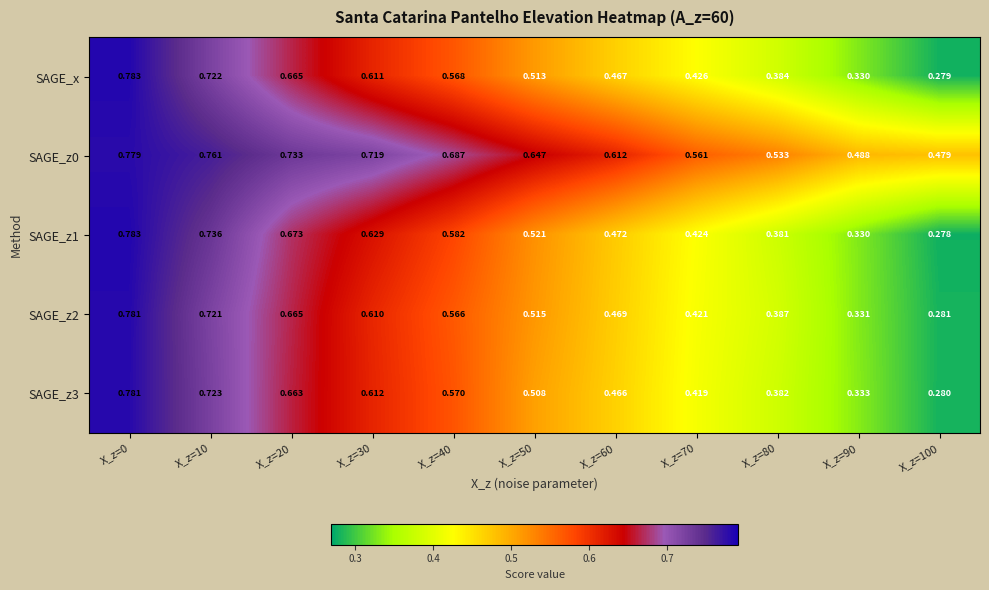

At which category does the chart reach its minimum across all series?

X_z=100